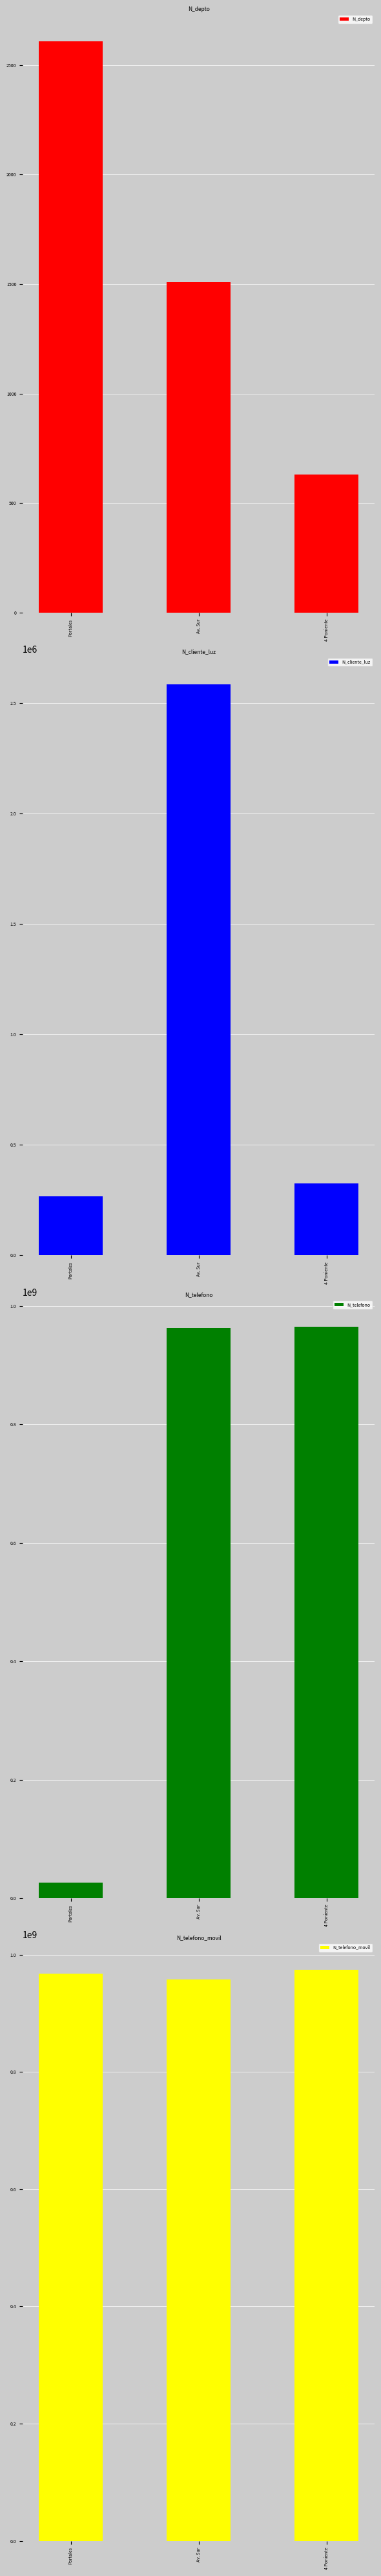

What is the difference between the maximum and minimum values in the N_cliente_luz series?

2317580